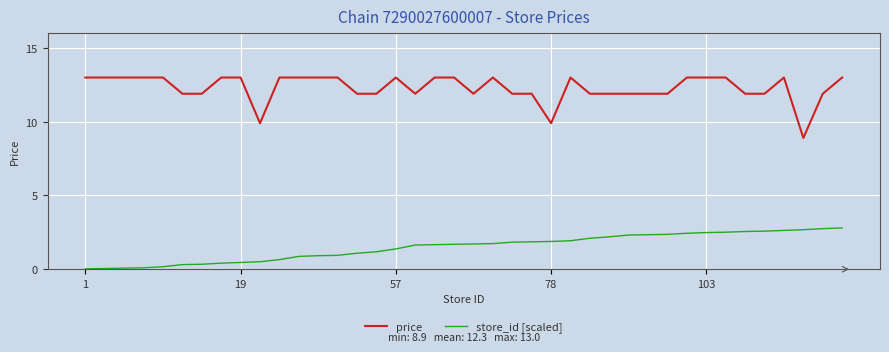

Count the price values in the range 11 to 13.

37